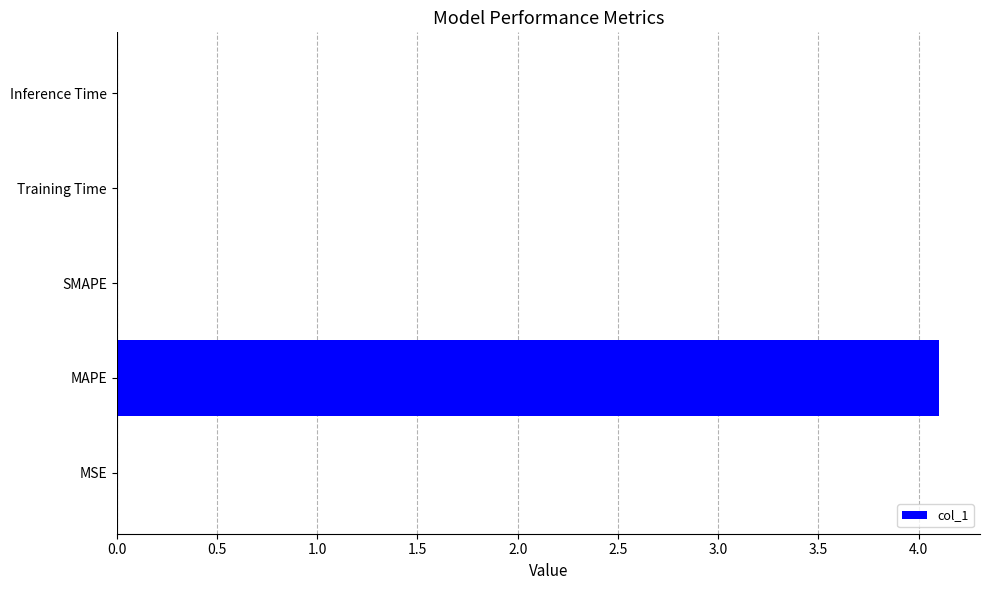

The value at MSE is 0.0. True or false?

True